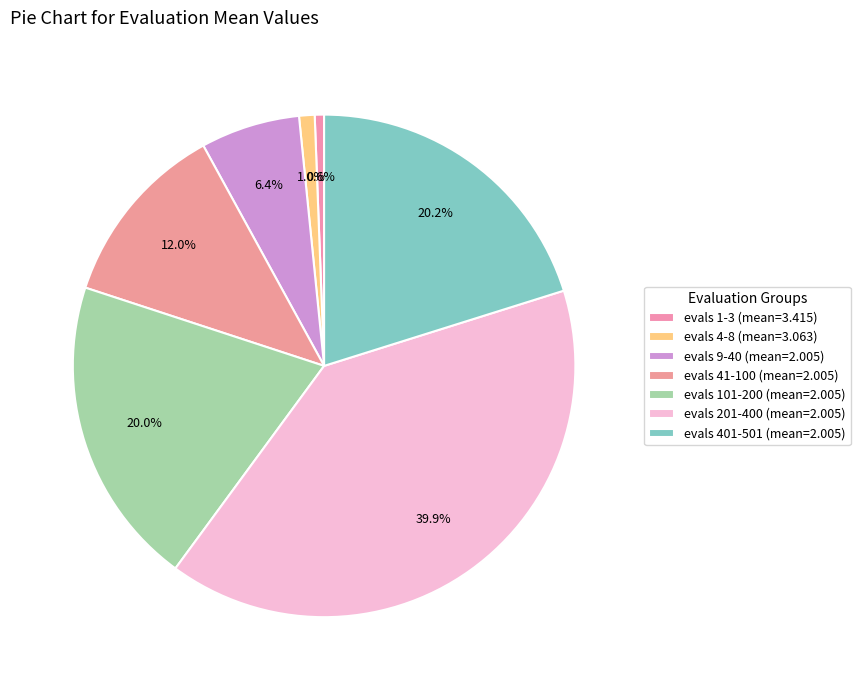

How many segments does this pie chart have?

7